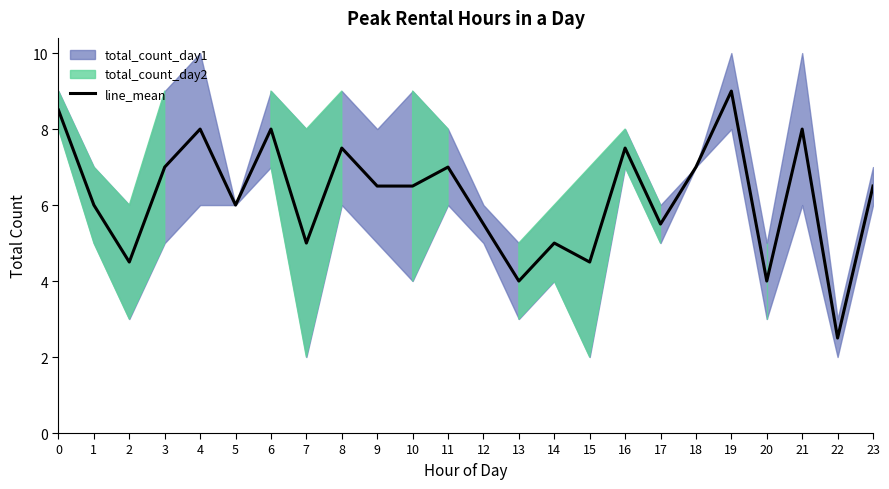

Reading left to right, extract all data points from this chart.

8.5	6.0	4.5	7.0	8.0	6.0	8.0	5.0	7.5	6.5	6.5	7.0	5.5	4.0	5.0	4.5	7.5	5.5	7.0	9.0	4.0	8.0	2.5	6.5